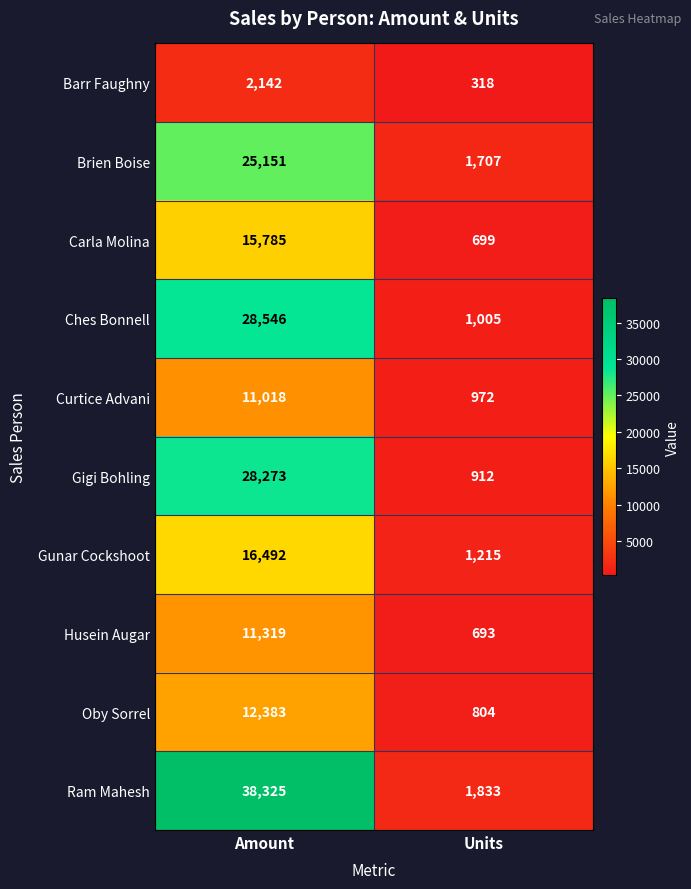

What is the average value of the Barr Faughny series?

1230